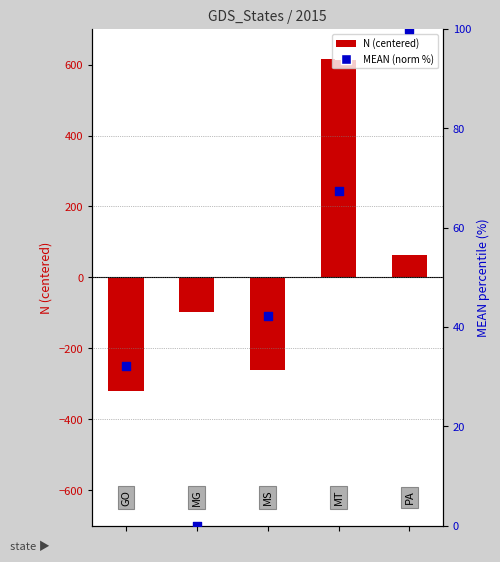

Is the value of MEAN (norm %) at 1 greater than the value of N (centered) at 1?

Yes